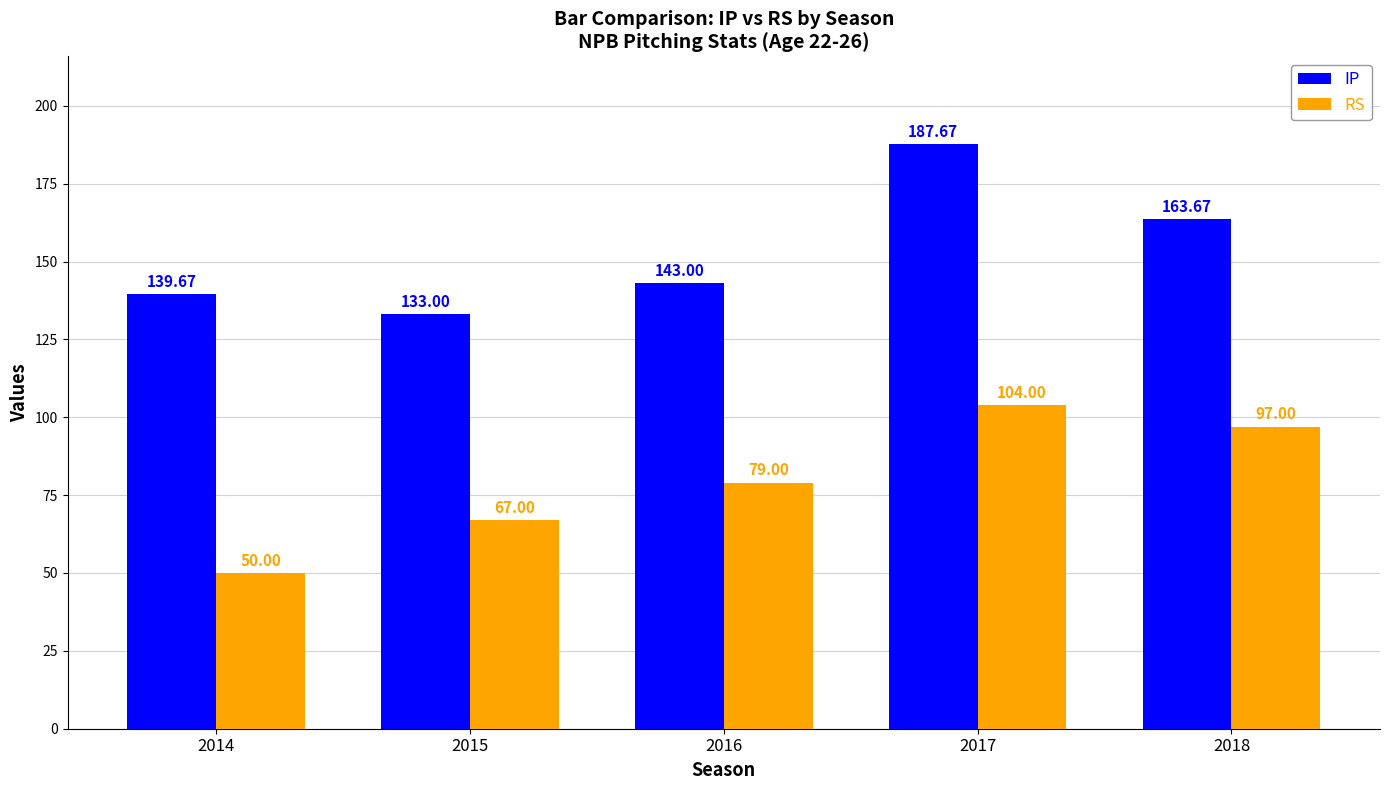

What is the average value of the RS series?

79.4